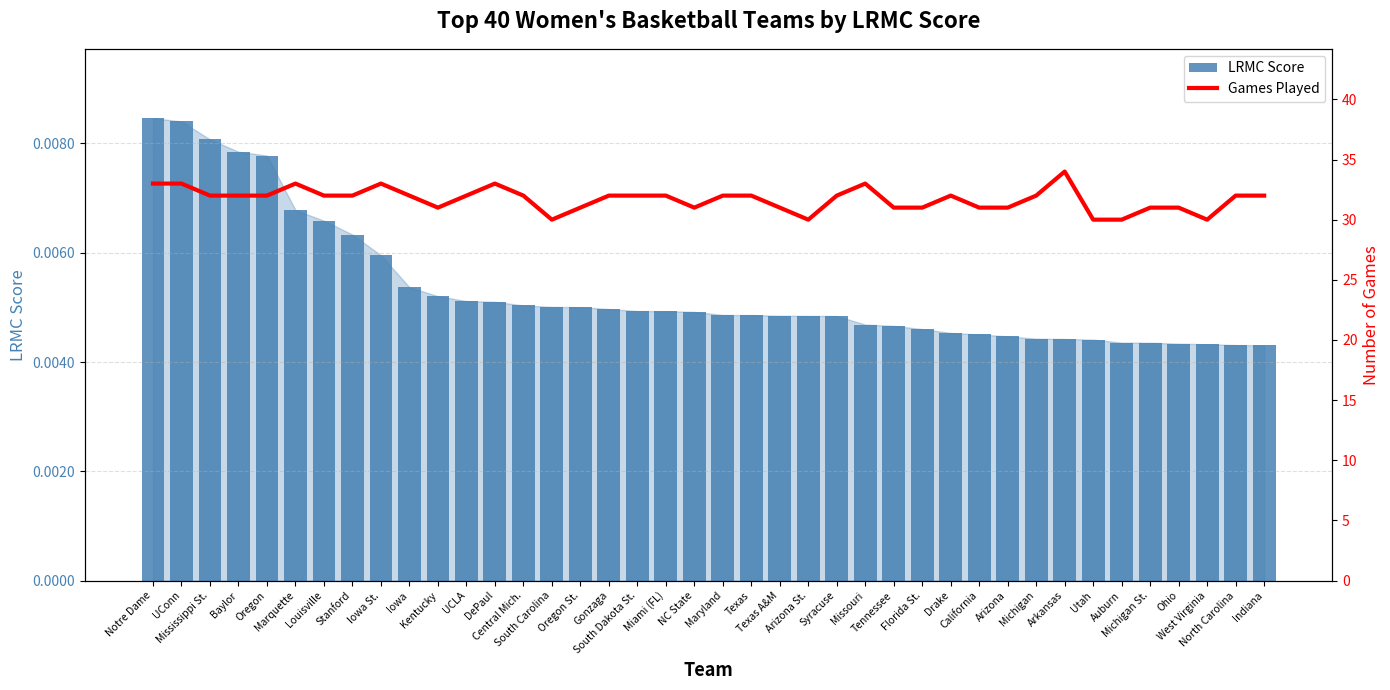

List the series in order of their overall mean, lowest first.

LRMC Score, Games Played